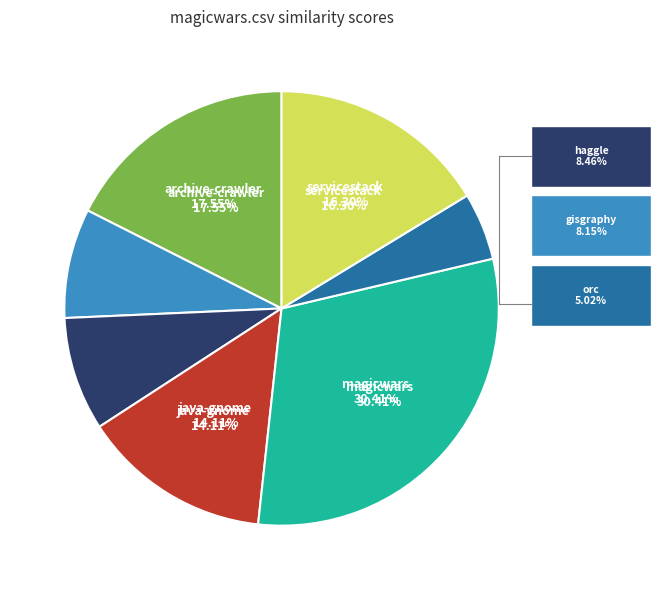

To the nearest percent, what portion does servicestack.csv represent?

16%